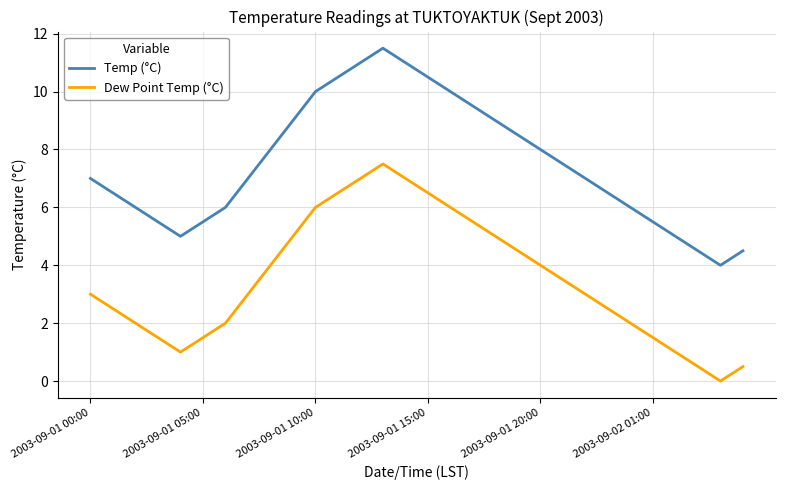

What is the difference between the maximum and minimum values in the Dew Point Temp (°C) series?

7.5